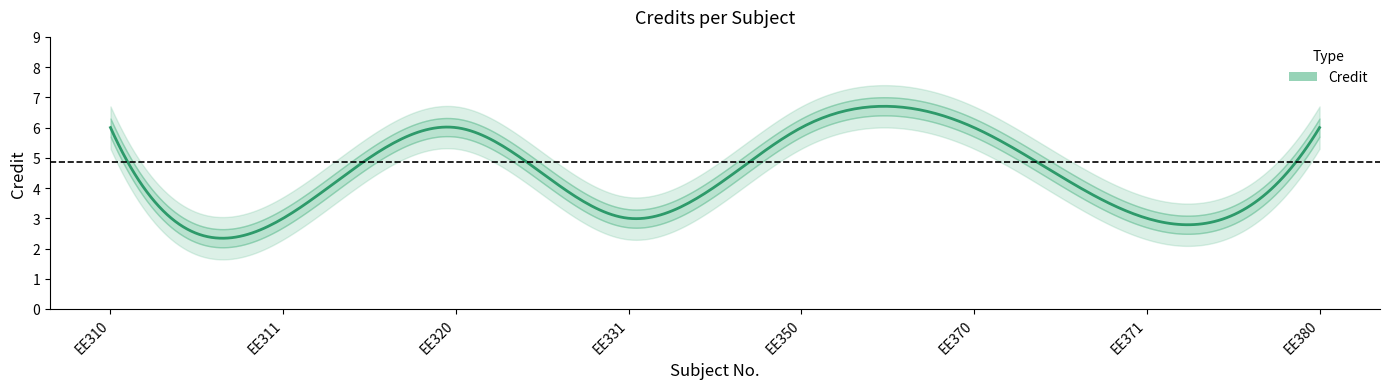

How many interior local valleys (lower than both neighbors) does the data have?

3